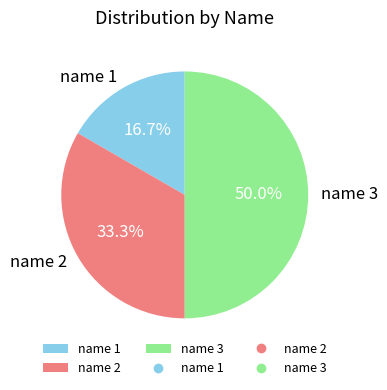

Which slice is the smallest?

name 1